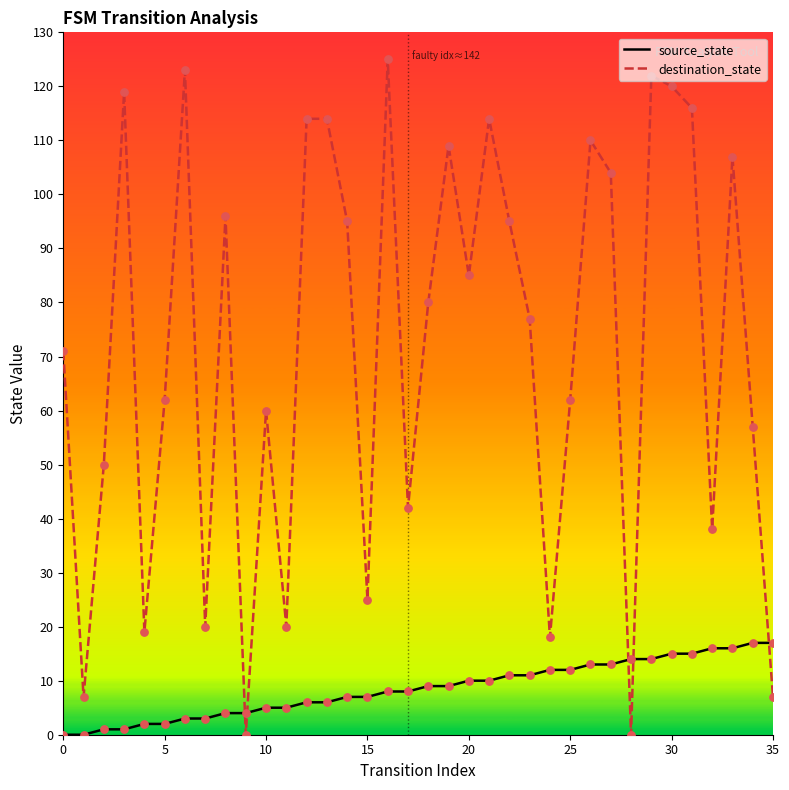

Which series has the largest total across all categories?

destination_state